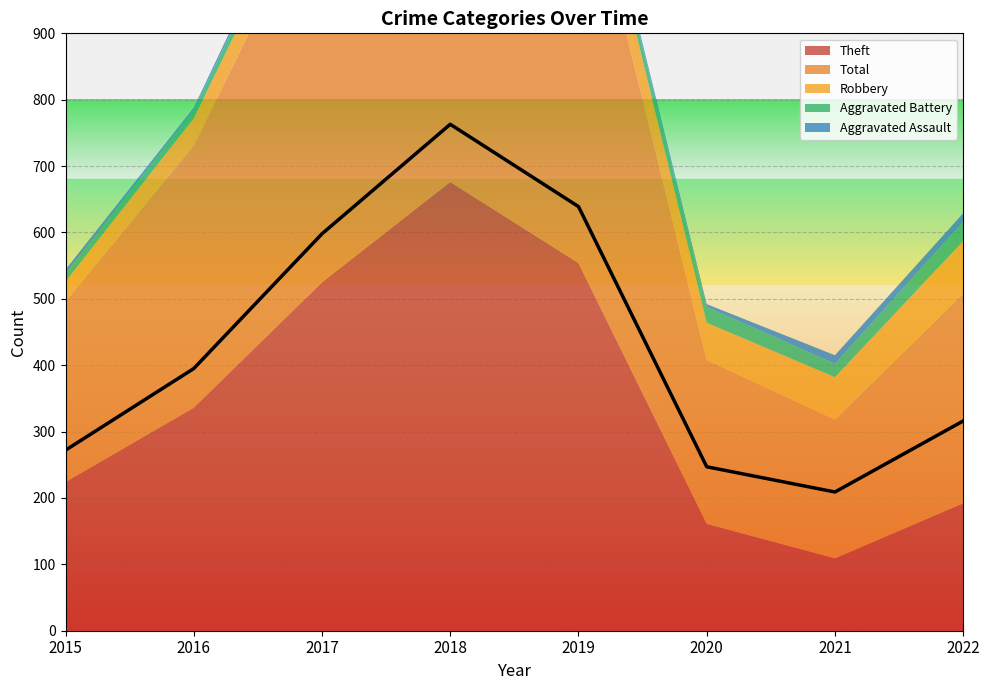

At which category does the chart reach its minimum across all series?

2016